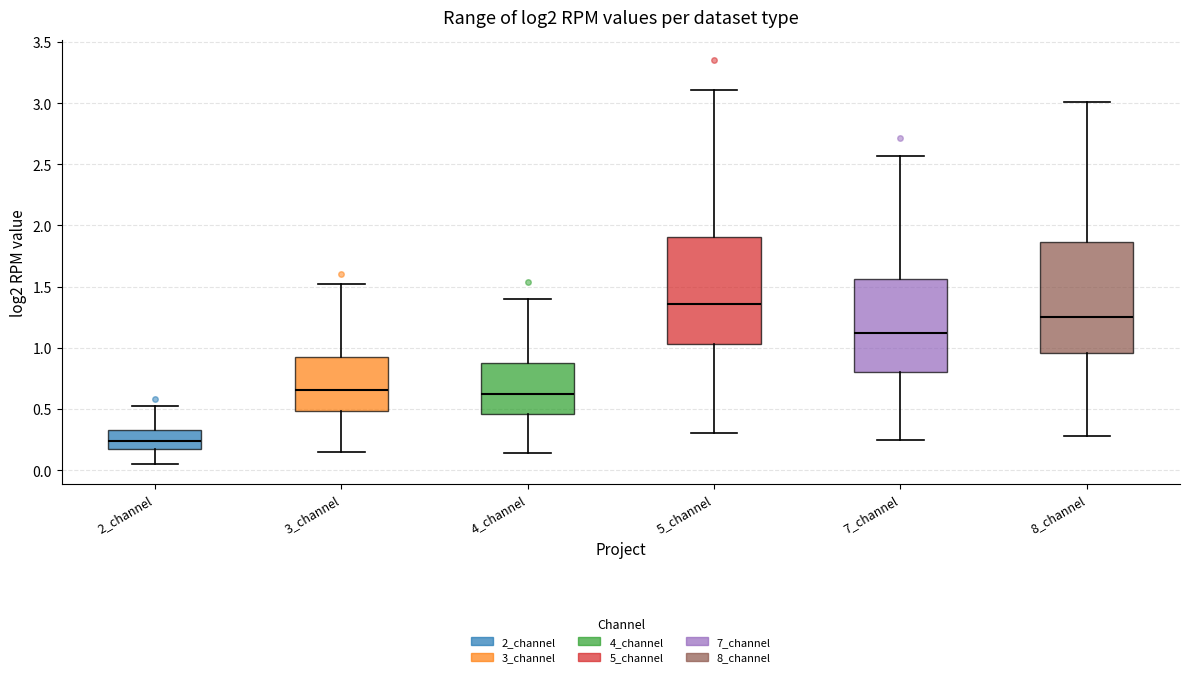

Reading left to right, transcribe this box plot: for each box, give where its median line is, the range the box spans, and where its two whiskers end, as read against the y-axis. The values are not printed on the chart, so give them approximately, as read against the axis.

2_channel: median 0.25, box 0.20 to 0.35, whiskers 0.05 to 0.55
3_channel: median 0.65, box 0.50 to 0.95, whiskers 0.15 to 1.50
4_channel: median 0.60, box 0.45 to 0.90, whiskers 0.15 to 1.40
5_channel: median 1.35, box 1.05 to 1.90, whiskers 0.30 to 3.10
7_channel: median 1.10, box 0.80 to 1.55, whiskers 0.25 to 2.55
8_channel: median 1.25, box 0.95 to 1.85, whiskers 0.30 to 3.00